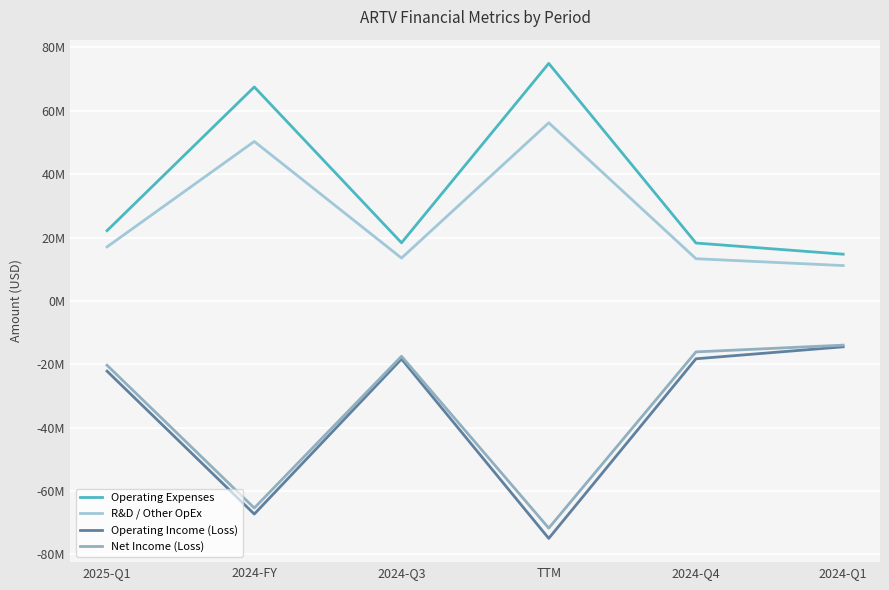

At which category is the sum across all series the highest?

2024-Q1